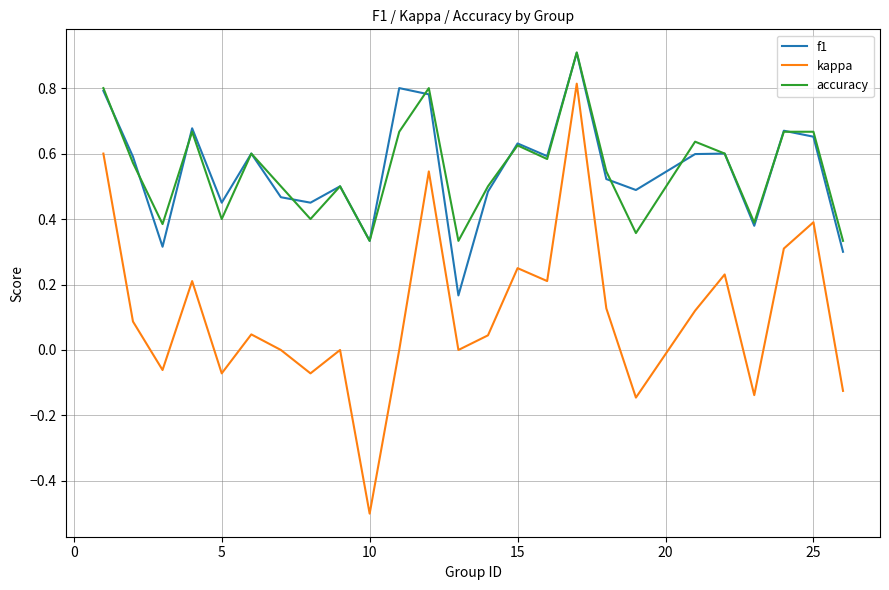

True or false: accuracy and kappa cross at least once.

False